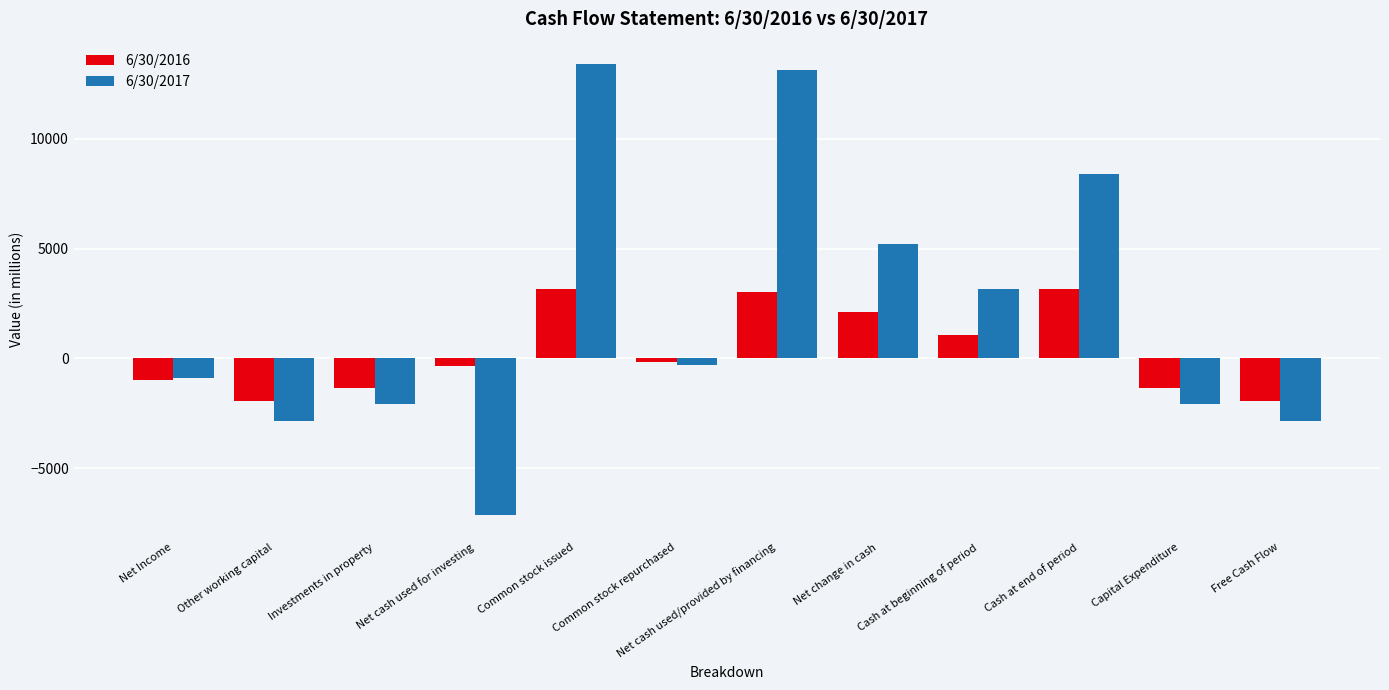

What is the approximate value of 6/30/2016 at Capital Expenditure?

-1364.0